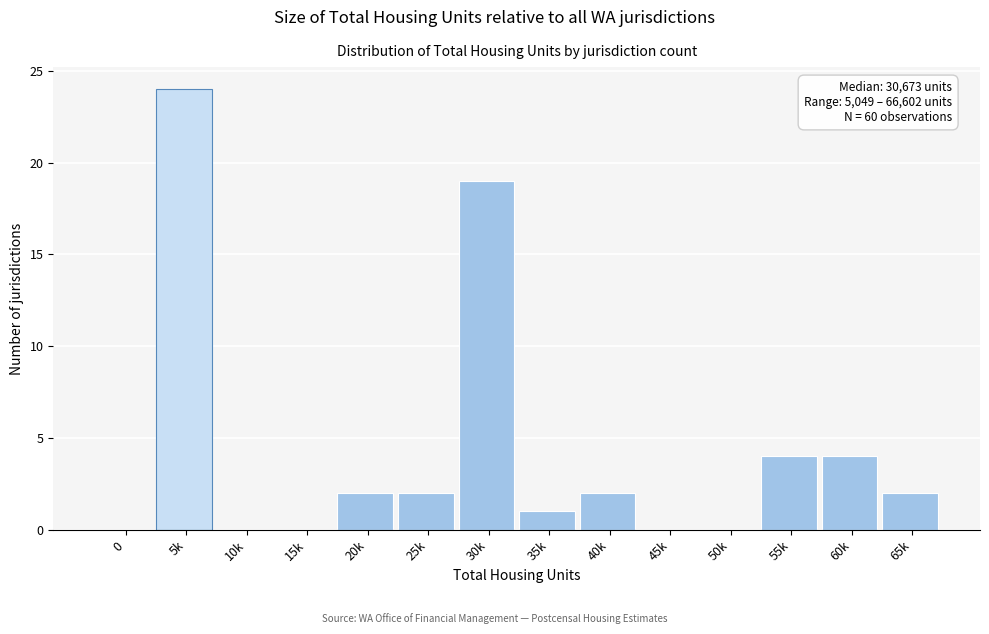

Reading right to left, transcribe all the data shown in this chart.

65k=2	60k=4	55k=4	50k=0	45k=0	40k=2	35k=1	30k=19	25k=2	20k=2	15k=0	10k=0	5k=24	0=0